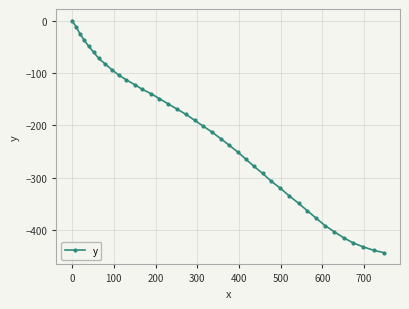

What is the value of the 7th point from the left?

-72.4